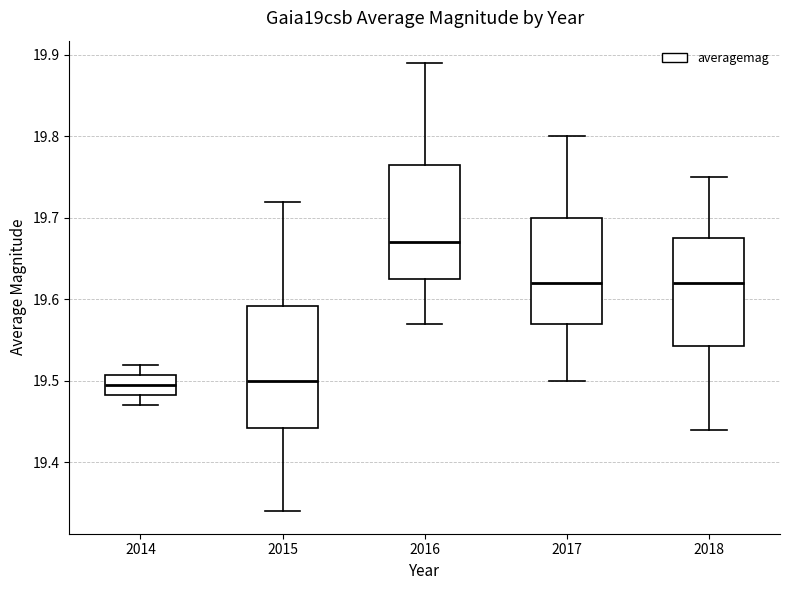

Which box is the tallest, from its lower edge to its upper edge?

2015